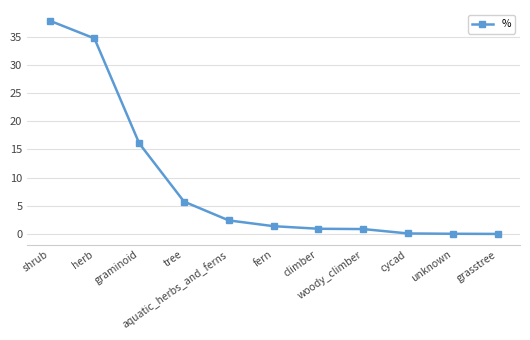

What is the average value?

9.1